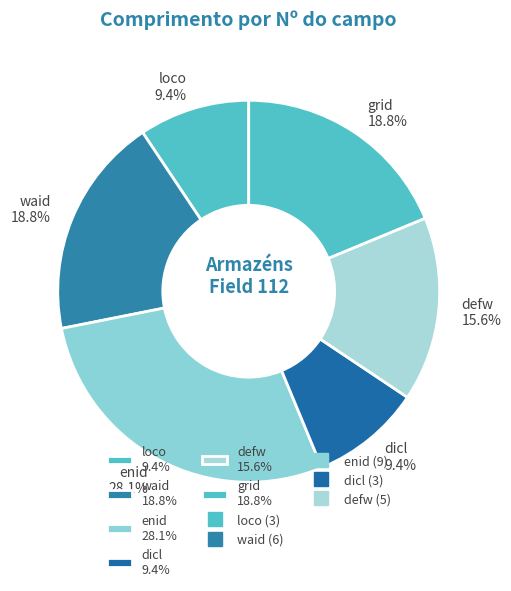

Which has a higher value, enid 28.1% or waid 18.8%?

enid 28.1%